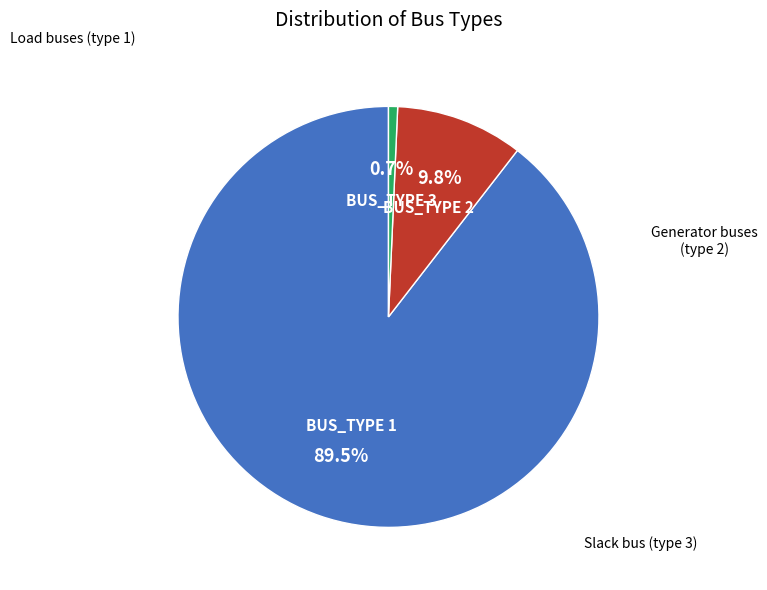

Count the number of slices in the pie.

3